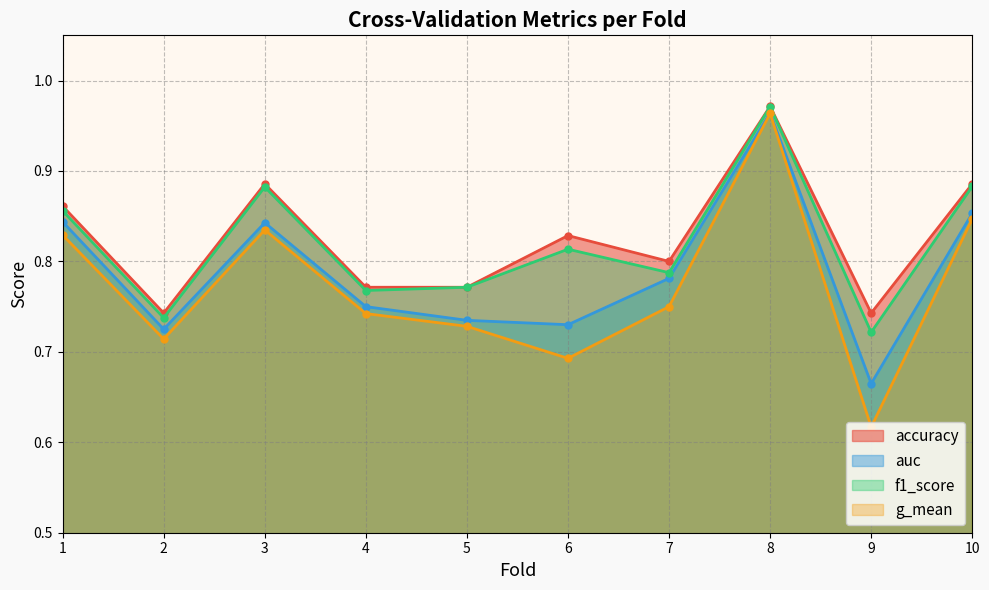

At 10, list the series in order from largest to smallest.

accuracy, f1_score, auc, g_mean